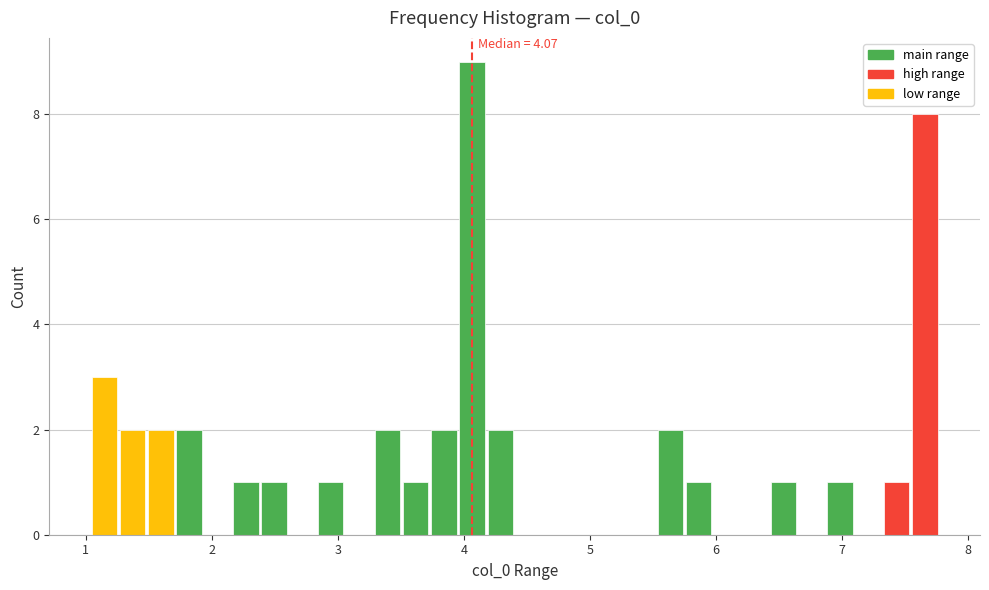

Read against the x-axis, roughly where is the centre of the tallest bar?

4.1